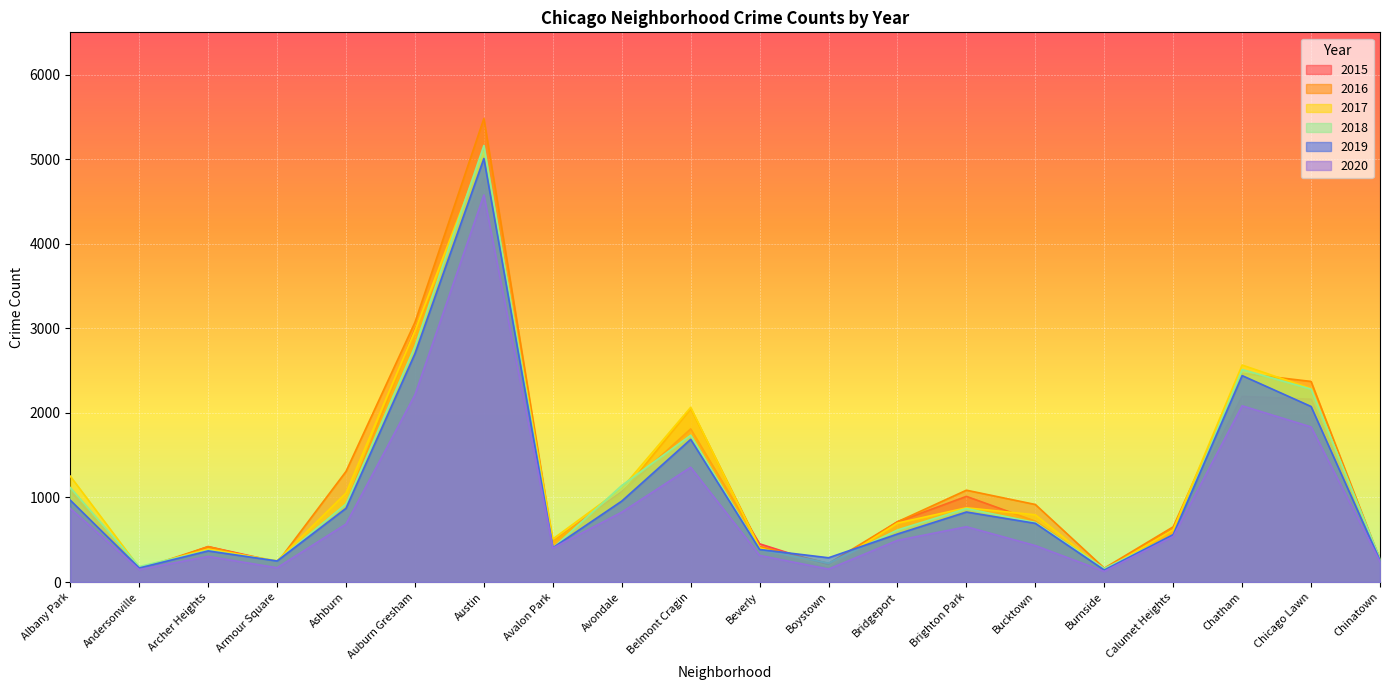

The value of 2020 at Armour Square is 77. True or false?

False